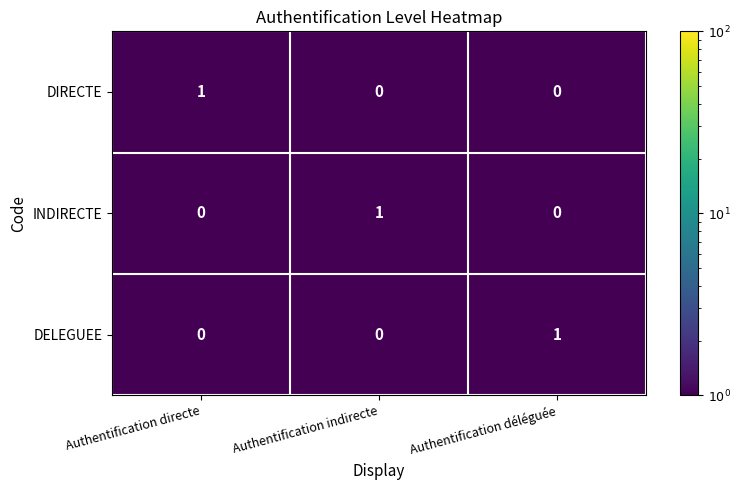

Reading right to left, transcribe all the data shown in this chart.

DIRECTE: 0	0	1
INDIRECTE: 0	1	0
DELEGUEE: 1	0	0